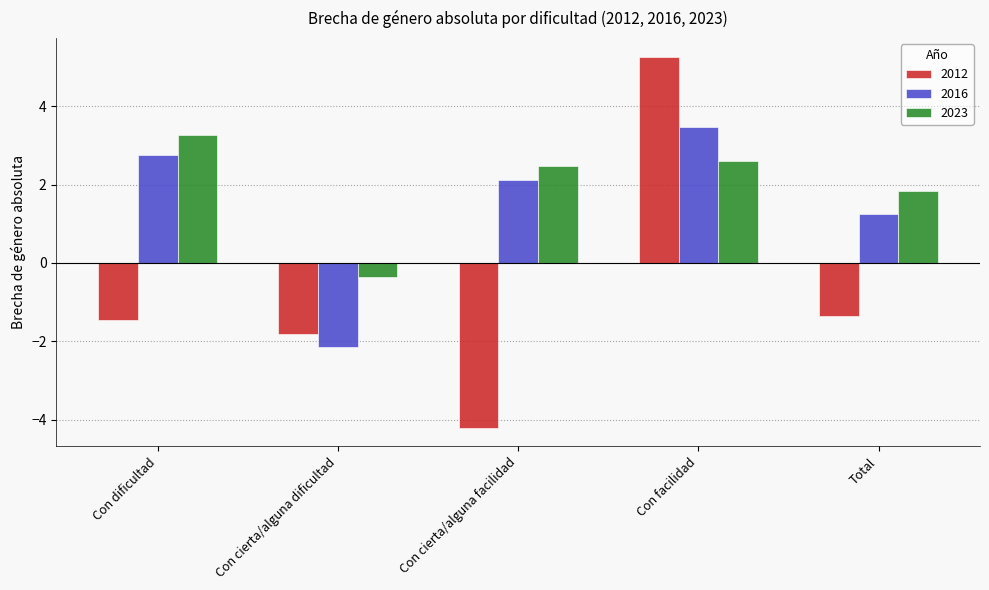

Which category has the lowest value in the 2023 series?

Con cierta/alguna dificultad